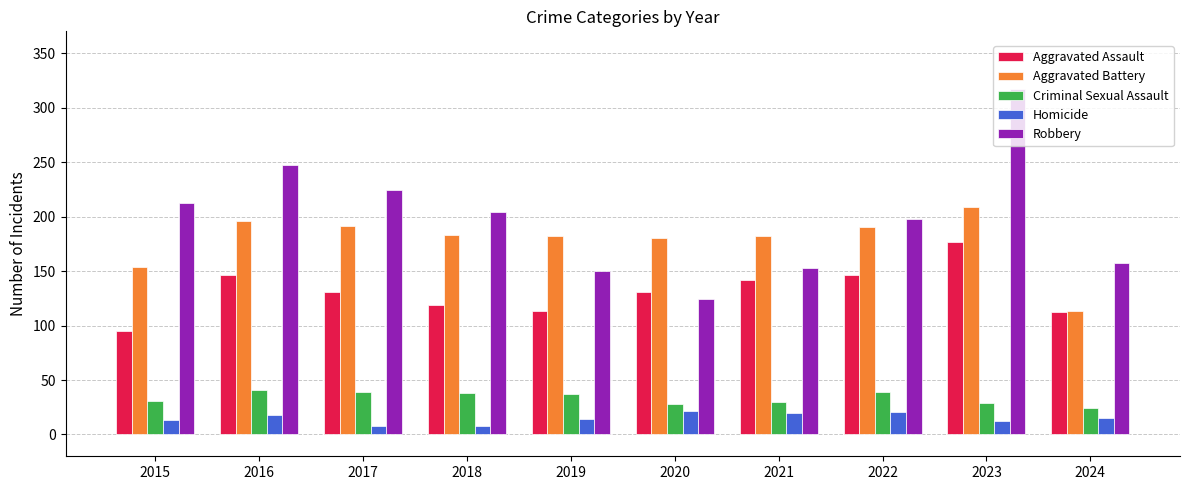

Which category has the highest value in the Aggravated Battery series?

2023